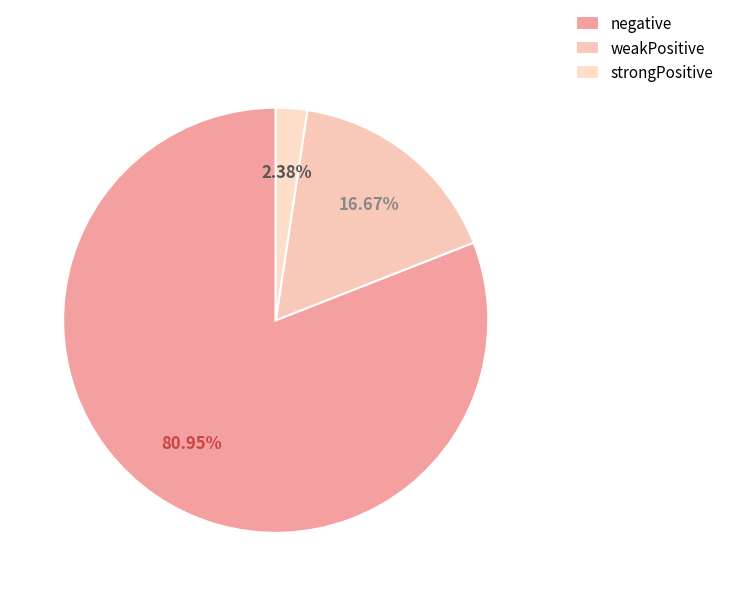

What is the largest slice in the pie chart?

negative